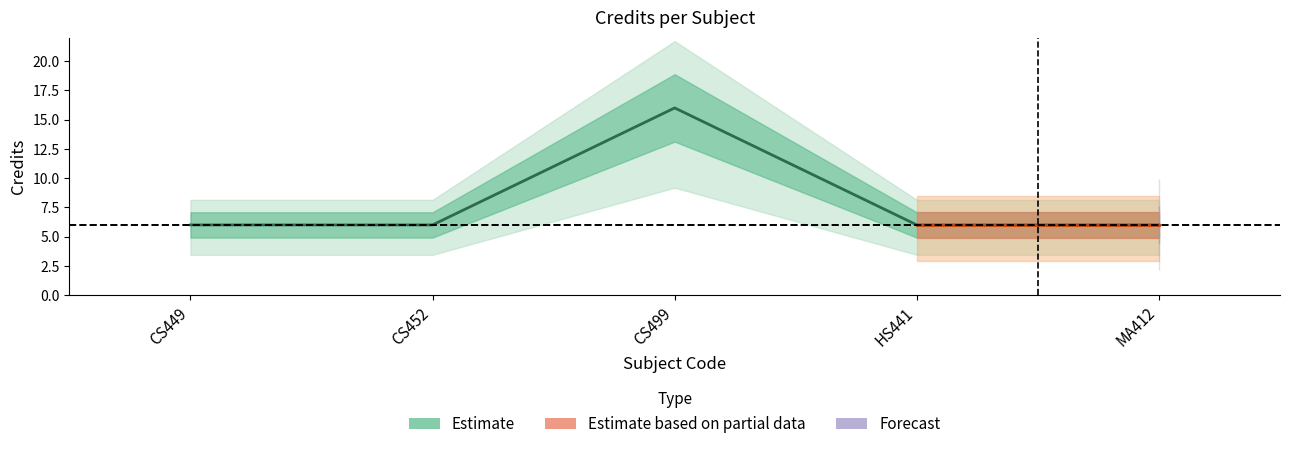

Count the values in the range 6 to 7.

4